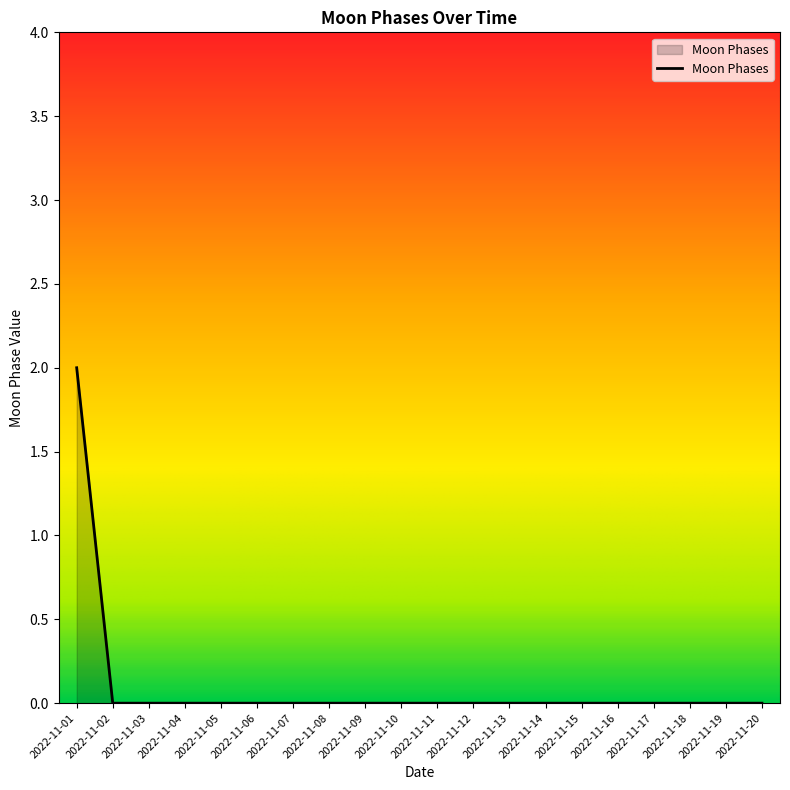

At which category does the chart reach its peak across all series?

2022-11-01